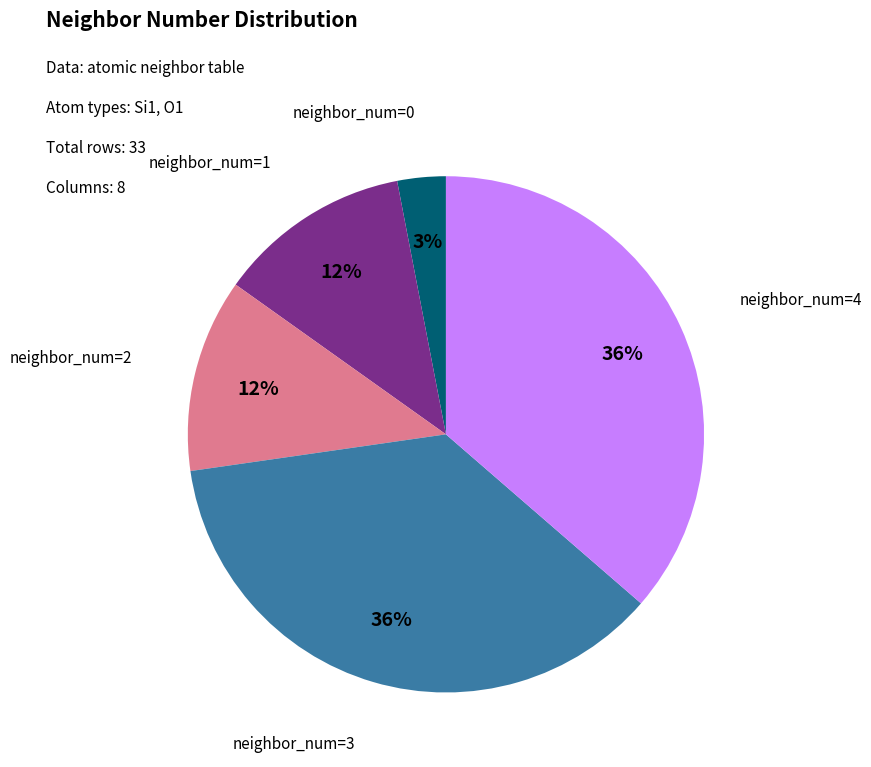

To the nearest percent, what portion does neighbor_num=0 represent?

3%